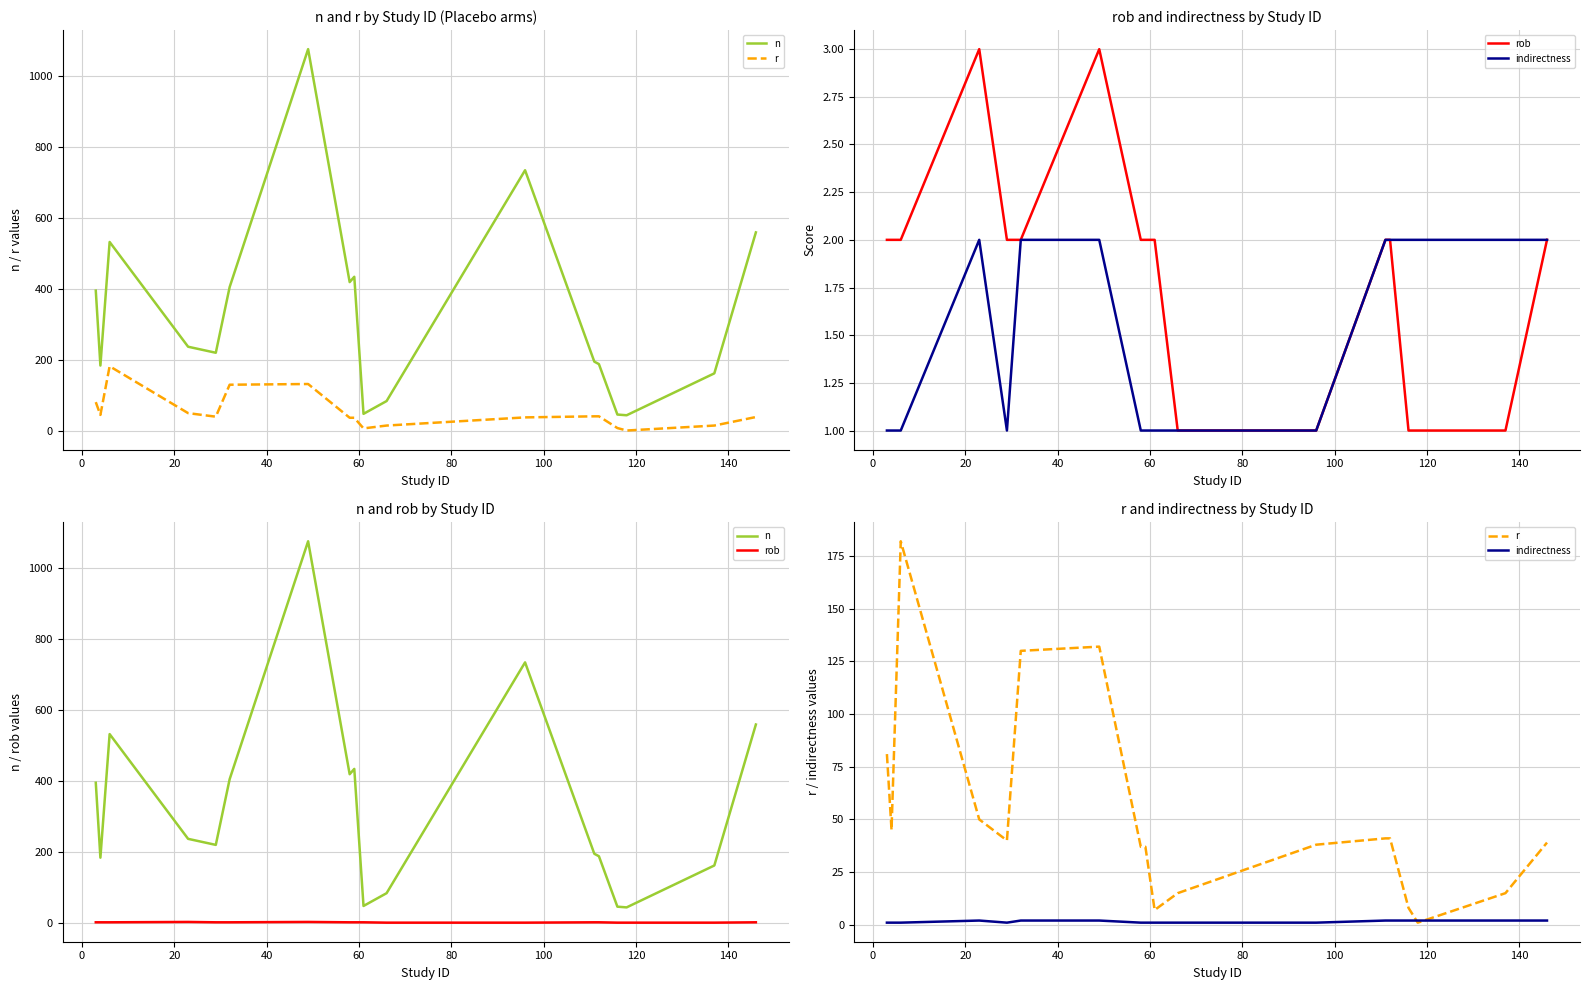

How many values in the indirectness series are below 2?

9